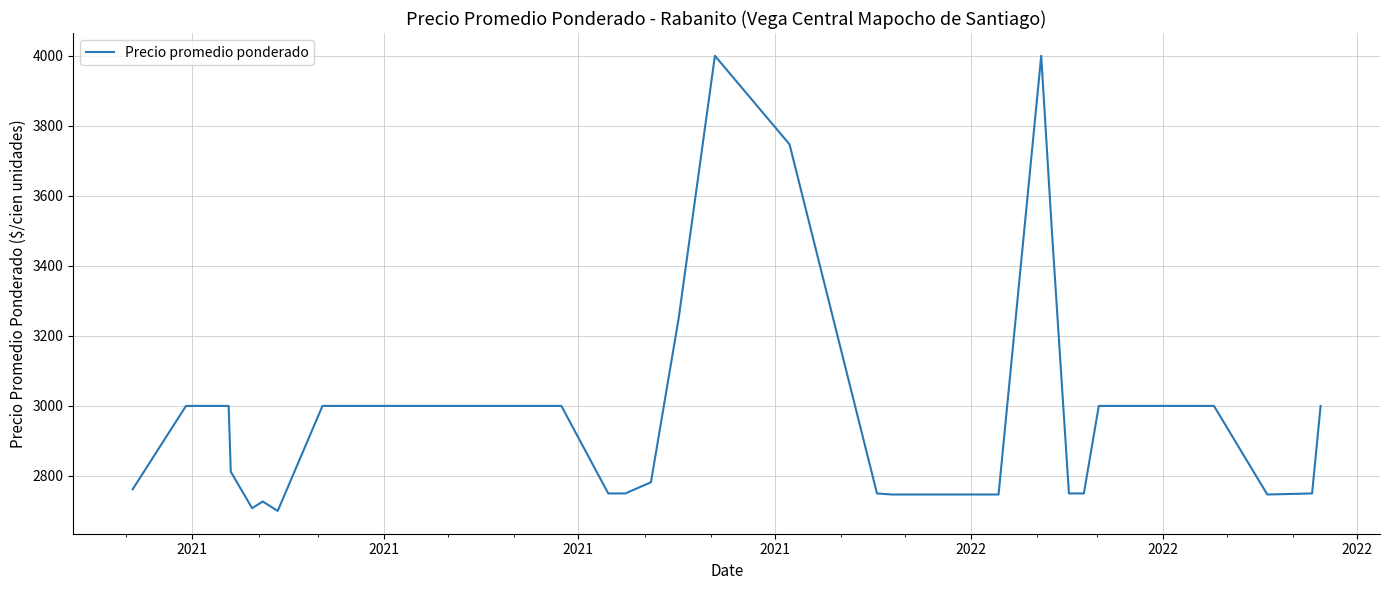

What is the sum of all values?

118726